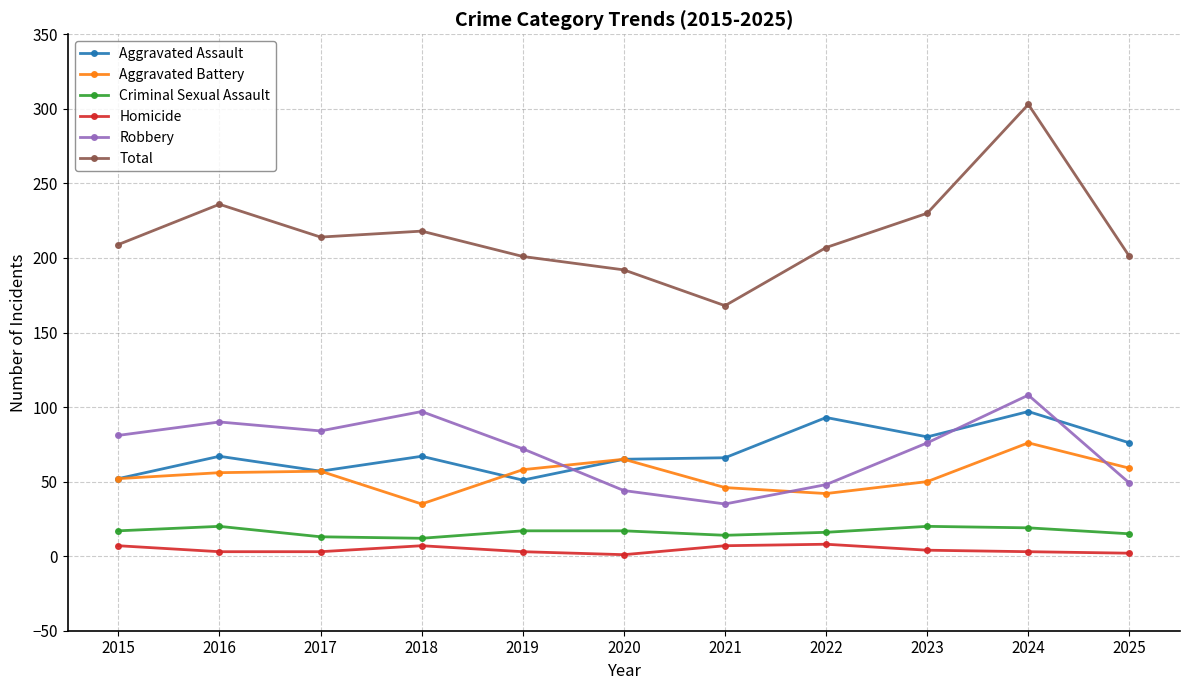

True or false: Total and Aggravated Assault intersect in this chart.

False